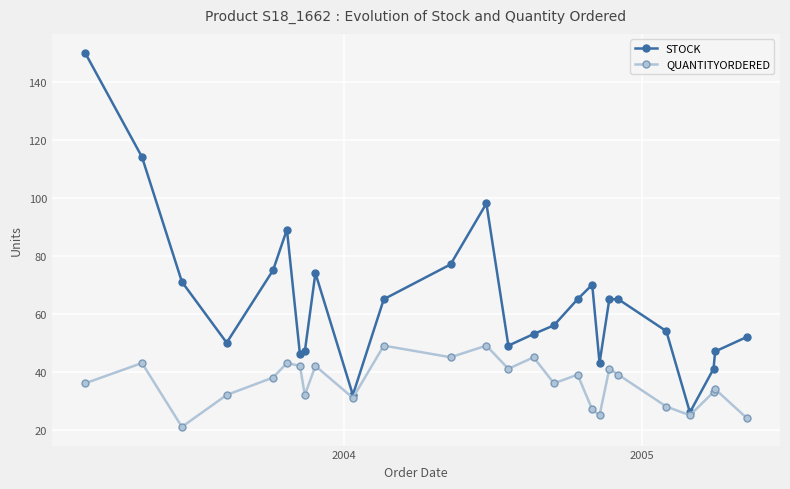

Count the number of data series in this chart.

2